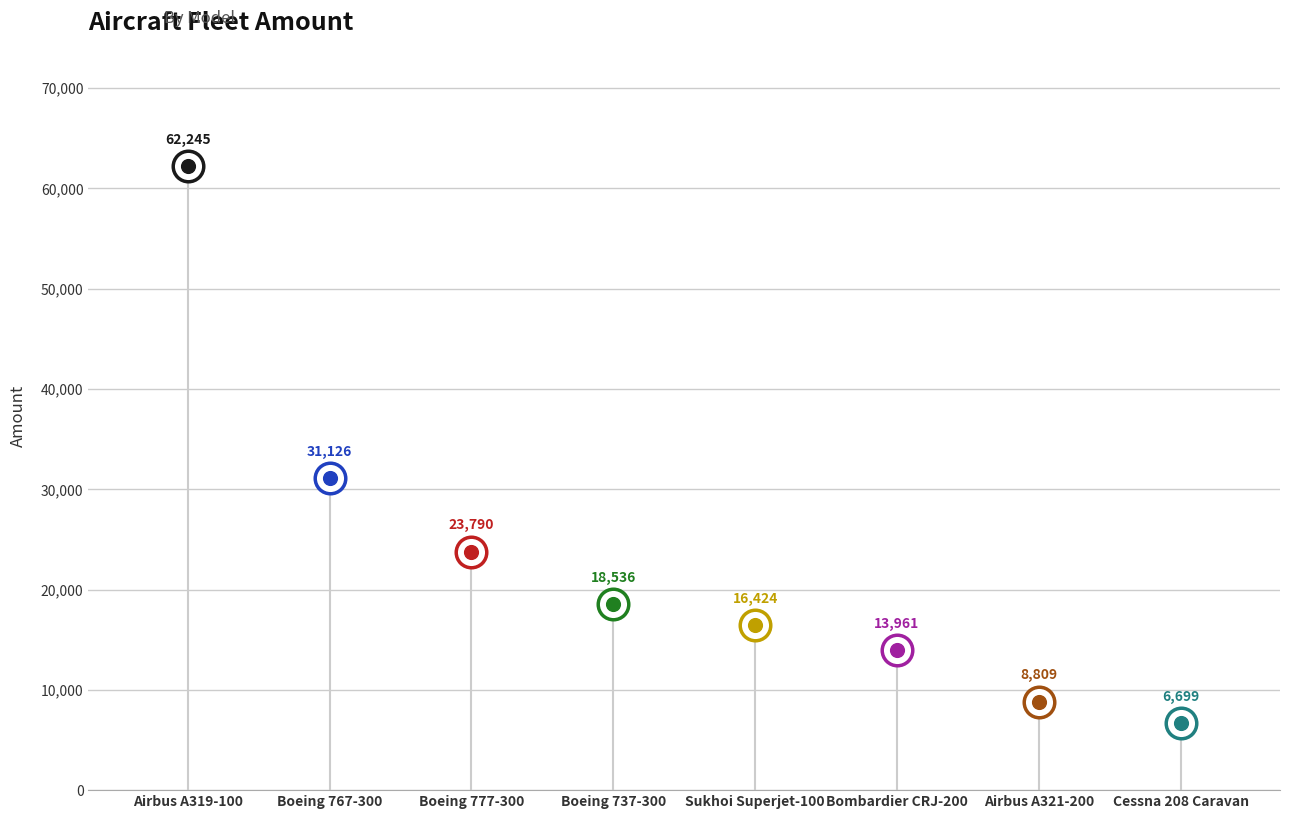

Approximately how many times larger is the value at Cessna 208 Caravan compared to Sukhoi Superjet-100?

0.4